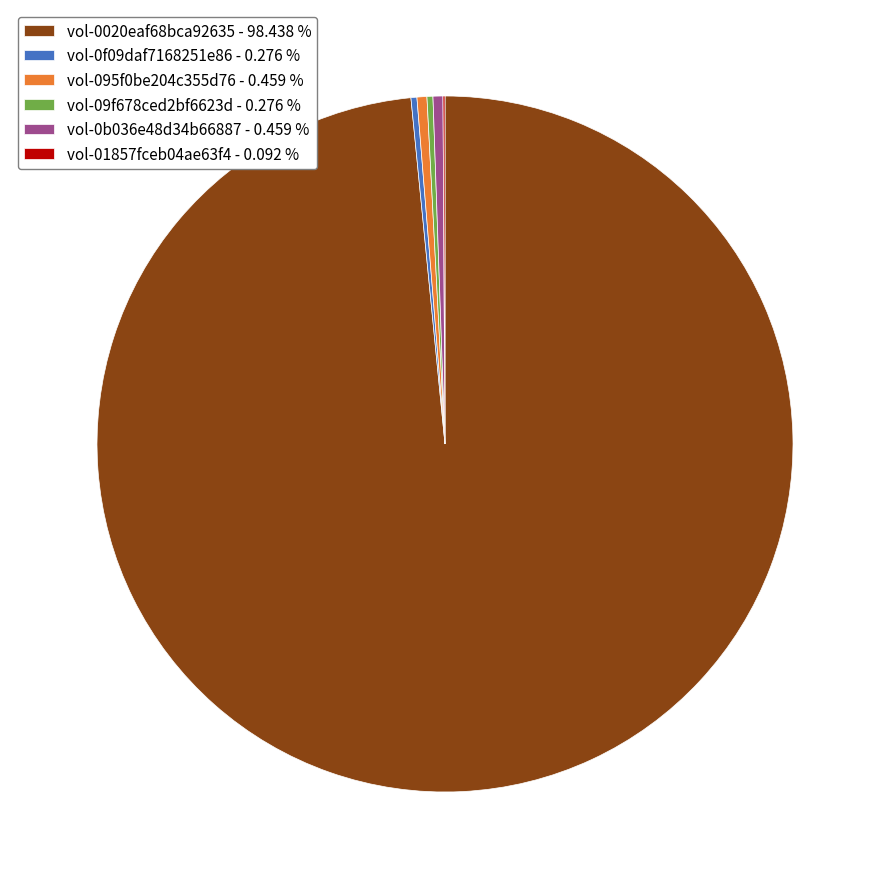

Is there a majority slice in this chart?

Yes